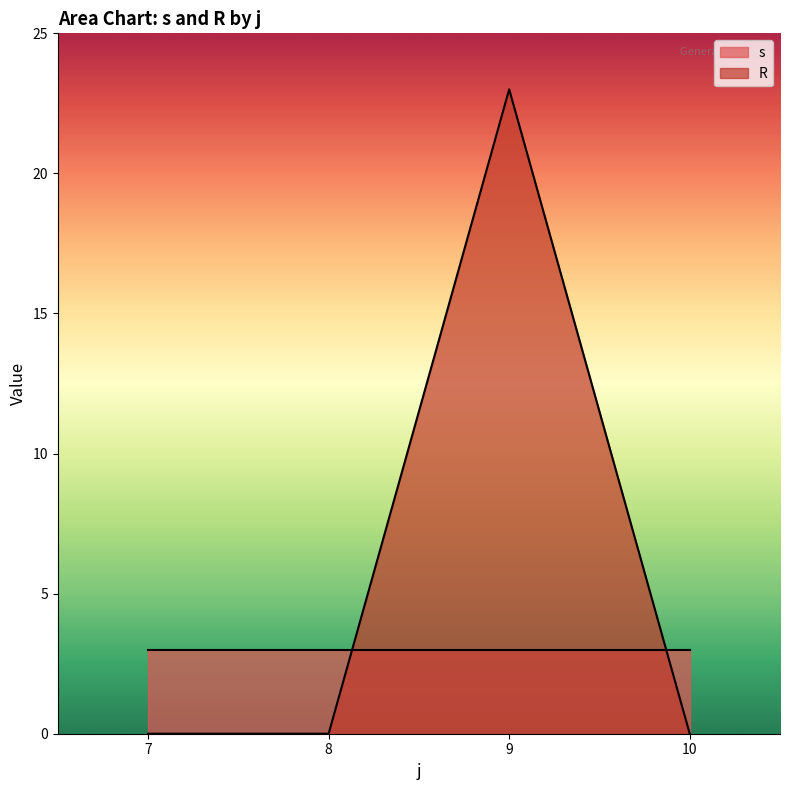

What are all the series names shown in the legend?

s, R